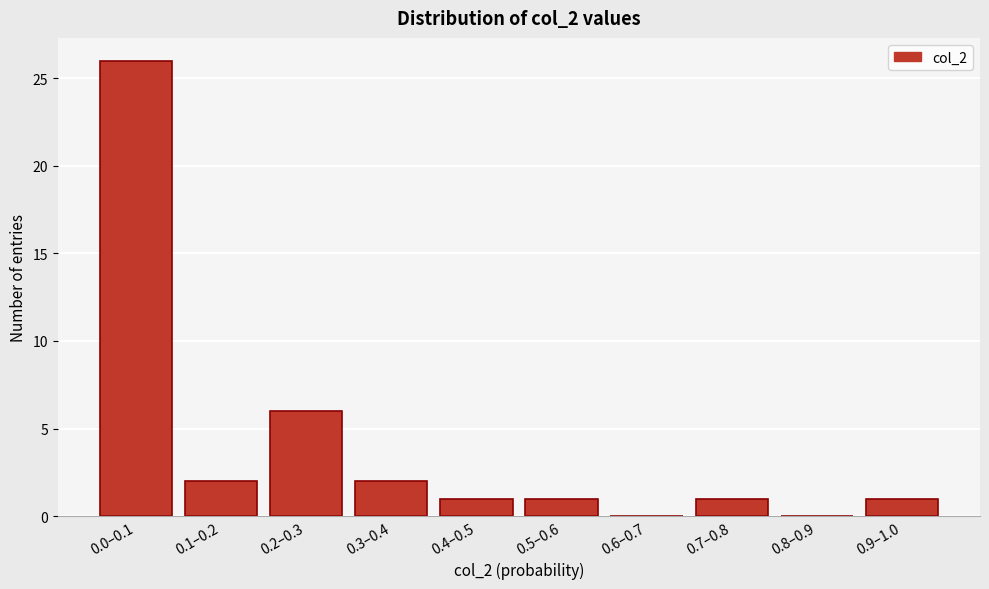

Reading left to right, list all the values displayed in this chart.

0.0–0.1=26	0.1–0.2=2	0.2–0.3=6	0.3–0.4=2	0.4–0.5=1	0.5–0.6=1	0.6–0.7=0	0.7–0.8=1	0.8–0.9=0	0.9–1.0=1